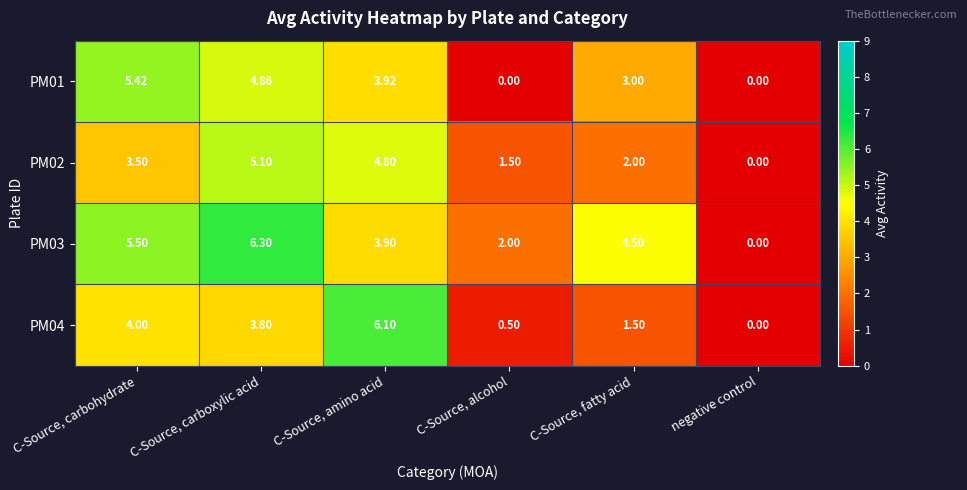

Where is PM01 nearest to the value 2?

C-Source, fatty acid